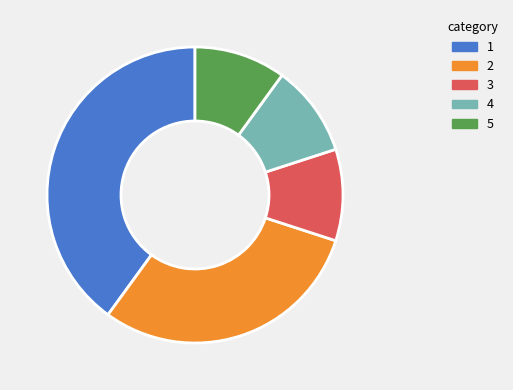

Is there a majority slice in this chart?

No